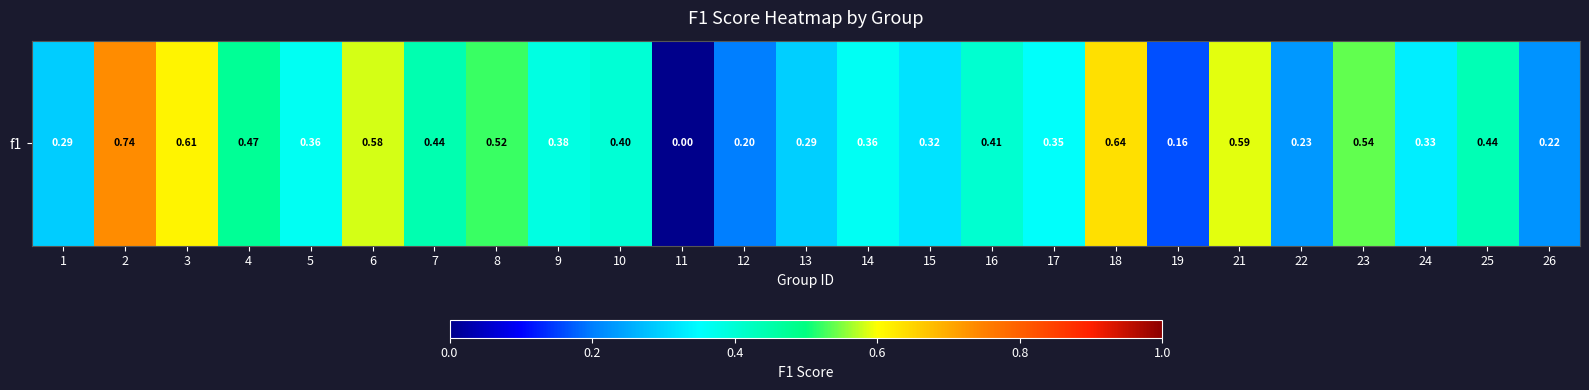

What is the greatest value displayed?

0.7